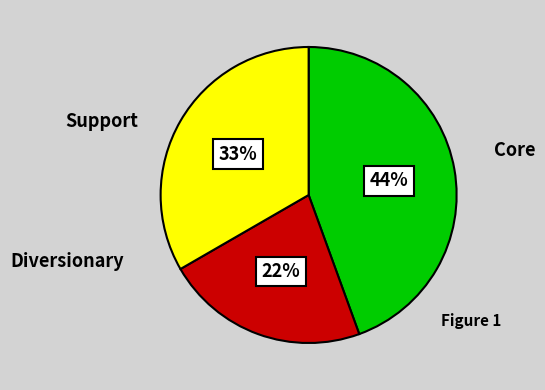

Is there any slice that represents more than half of the pie?

No